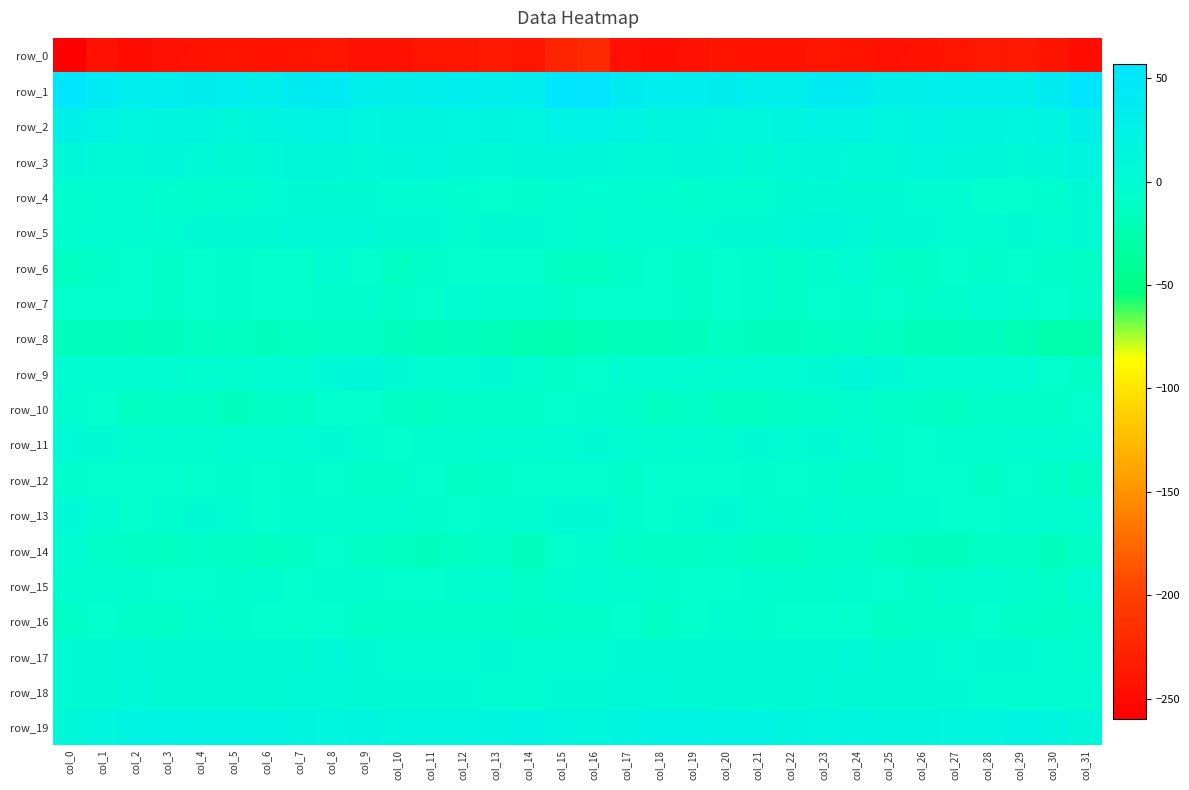

True or false: row_2 has a value of 3.4 at col_29.

False